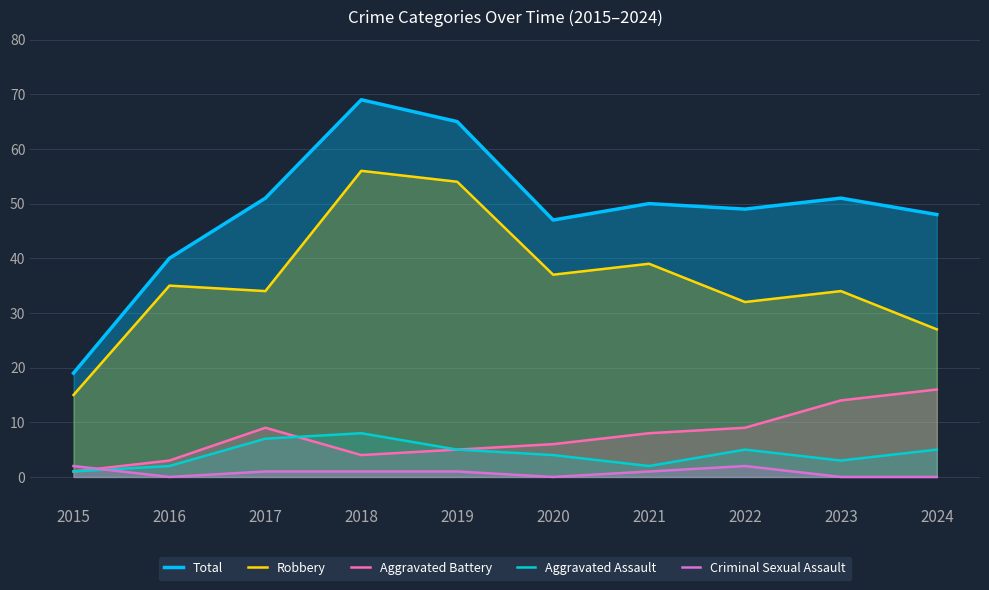

How many distinct data groups are displayed?

5